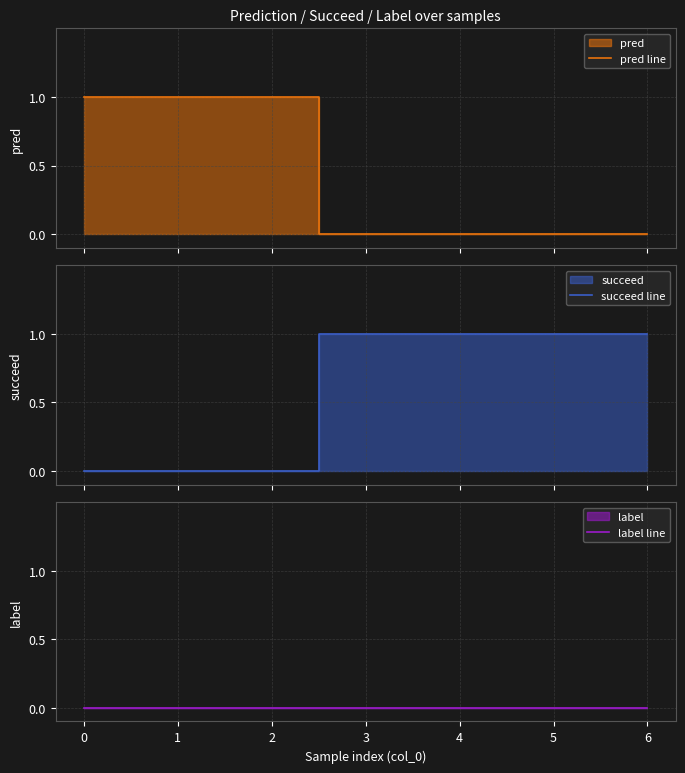

Rank the series by their maximum value, from lowest to highest.

label line, pred line, succeed line